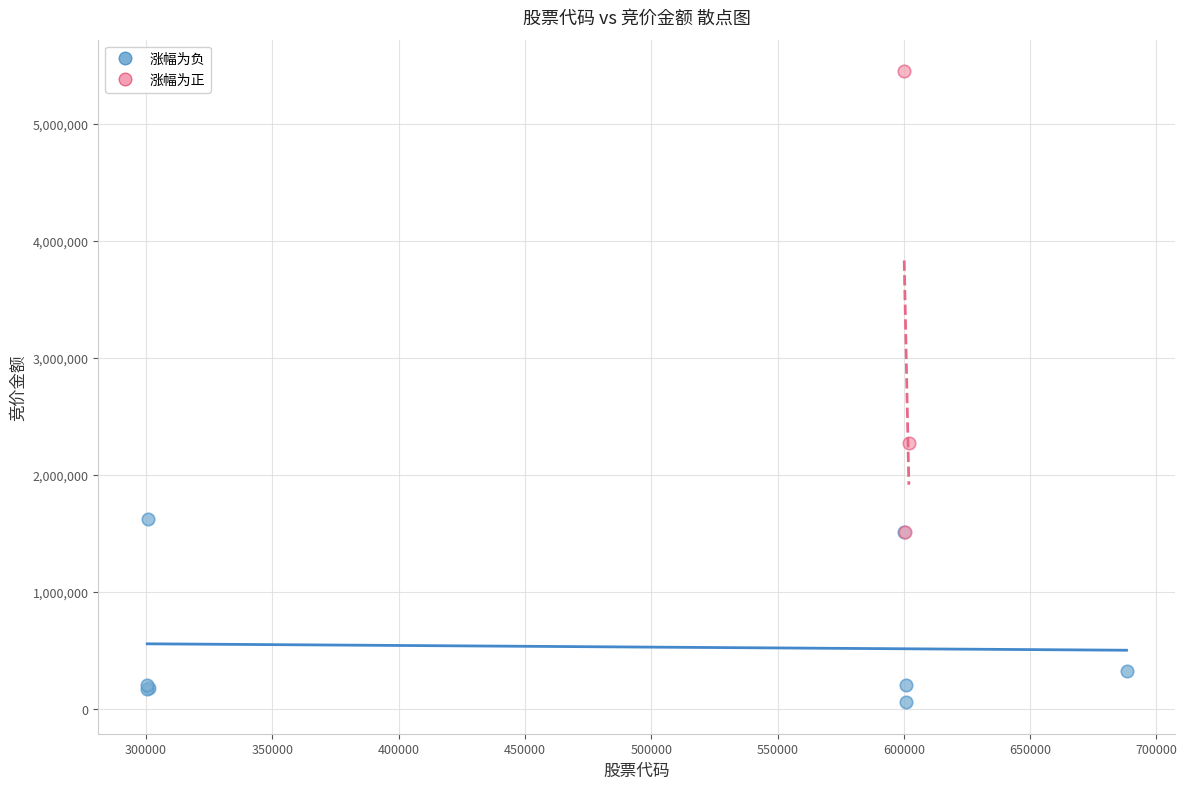

Which series has the largest Y range (max minus min)?

涨幅为正